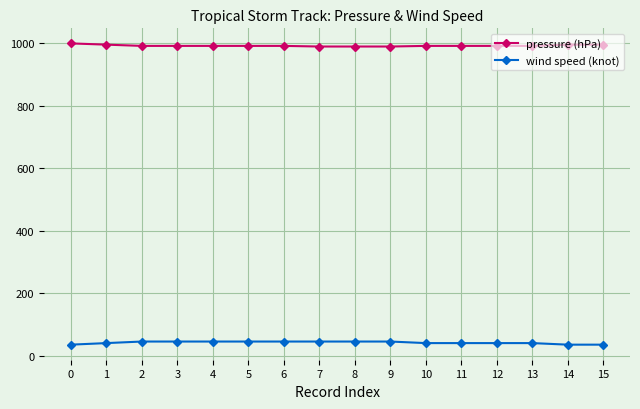

What is the sum of all pressure (hPa) values?

15886